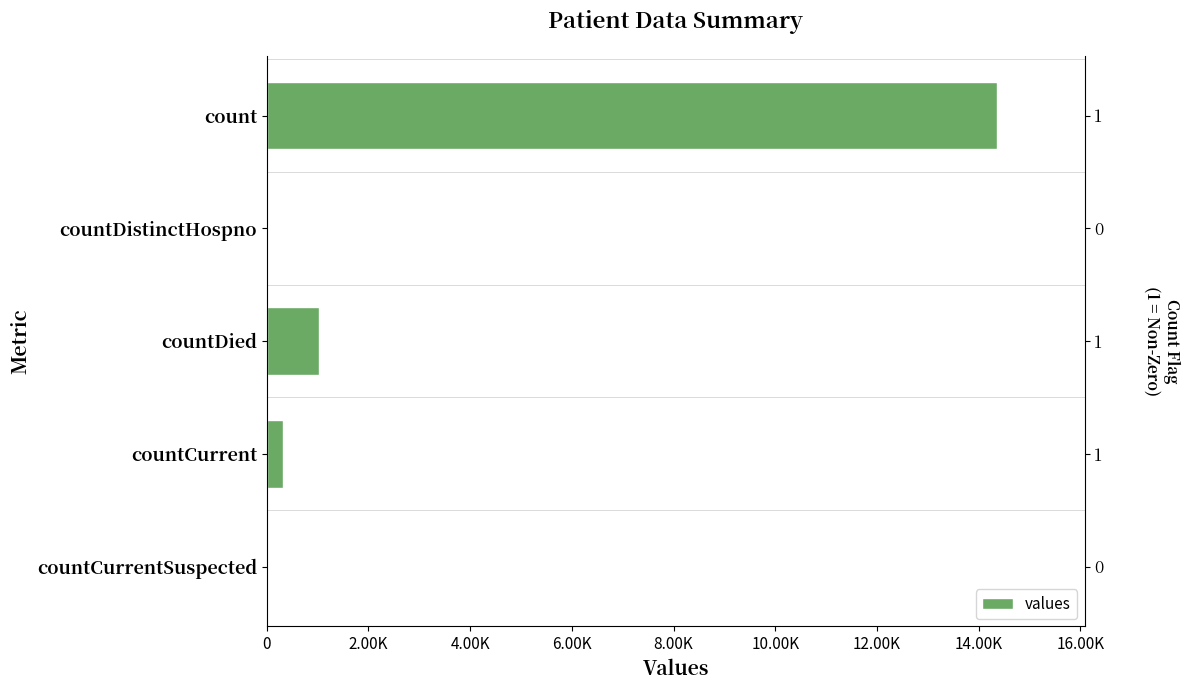

What is the difference between the maximum and second lowest values?

14363